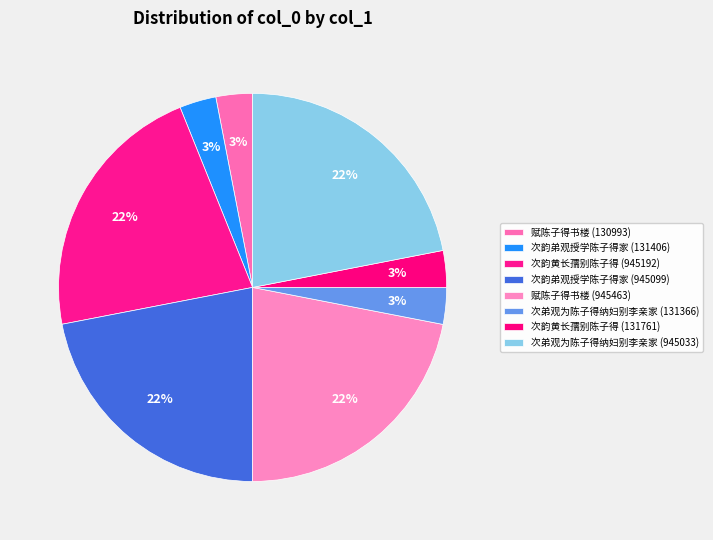

Count the number of slices in the pie.

8